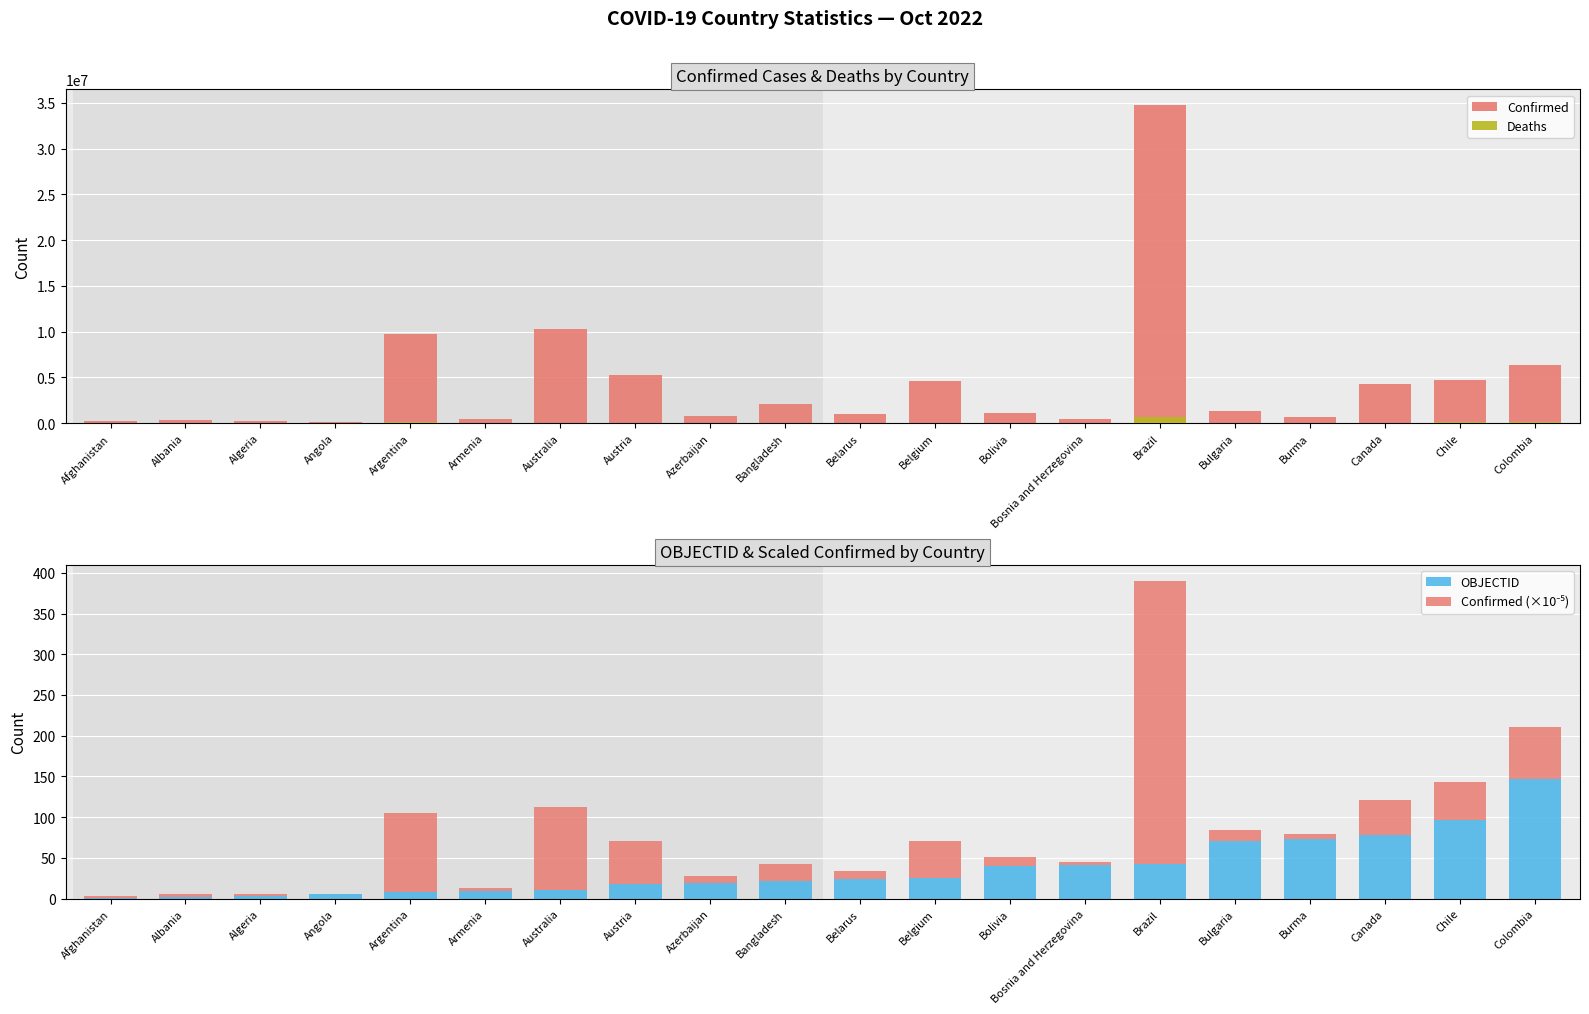

Which category has the highest value across all series?

Brazil